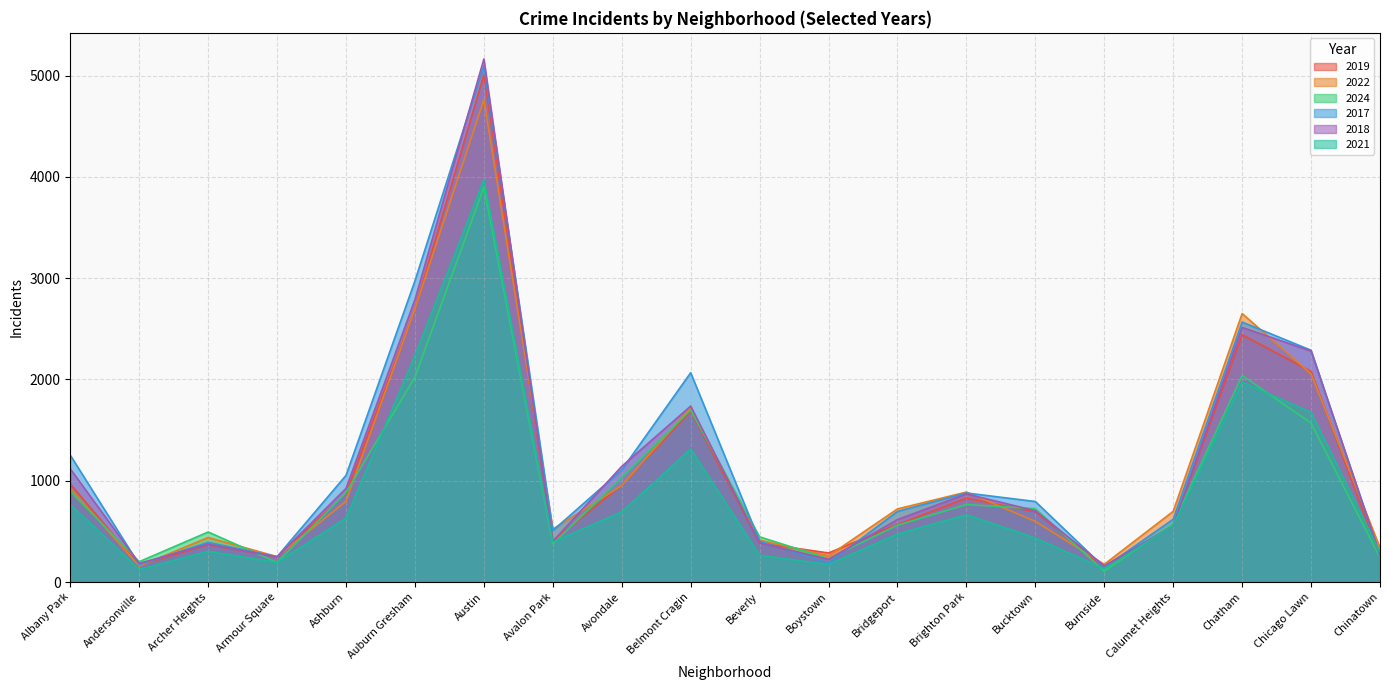

Reading left to right, what are all the values shown in this chart?

2019: Albany Park=968	Andersonville=166	Archer Heights=368	Armour Square=249	Ashburn=872	Auburn Gresham=2700	Austin=5008	Avalon Park=405	Avondale=957	Belmont Cragin=1687	Beverly=385	Boystown=287	Bridgeport=568	Brighton Park=828	Bucktown=694	Burnside=142	Calumet Heights=561	Chatham=2441	Chicago Lawn=2079	Chinatown=253
2022: Albany Park=926	Andersonville=157	Archer Heights=440	Armour Square=251	Ashburn=797	Auburn Gresham=2698	Austin=4761	Avalon Park=522	Avondale=953	Belmont Cragin=1720	Beverly=414	Boystown=258	Bridgeport=722	Brighton Park=888	Bucktown=599	Burnside=175	Calumet Heights=698	Chatham=2650	Chicago Lawn=2055	Chinatown=338
2024: Albany Park=896	Andersonville=201	Archer Heights=494	Armour Square=193	Ashburn=882	Auburn Gresham=2023	Austin=3897	Avalon Park=377	Avondale=1032	Belmont Cragin=1698	Beverly=446	Boystown=231	Bridgeport=561	Brighton Park=765	Bucktown=724	Burnside=107	Calumet Heights=575	Chatham=2039	Chicago Lawn=1569	Chinatown=241
2017: Albany Park=1252	Andersonville=171	Archer Heights=391	Armour Square=250	Ashburn=1053	Auburn Gresham=2973	Austin=5096	Avalon Park=508	Avondale=1107	Belmont Cragin=2066	Beverly=403	Boystown=188	Bridgeport=697	Brighton Park=879	Bucktown=795	Burnside=145	Calumet Heights=620	Chatham=2566	Chicago Lawn=2288	Chinatown=253
2018: Albany Park=1117	Andersonville=184	Archer Heights=374	Armour Square=248	Ashburn=924	Auburn Gresham=2787	Austin=5163	Avalon Park=401	Avondale=1142	Belmont Cragin=1737	Beverly=386	Boystown=224	Bridgeport=616	Brighton Park=870	Bucktown=704	Burnside=160	Calumet Heights=554	Chatham=2513	Chicago Lawn=2280	Chinatown=273
2021: Albany Park=767	Andersonville=123	Archer Heights=303	Armour Square=193	Ashburn=630	Auburn Gresham=2237	Austin=3970	Avalon Park=395	Avondale=692	Belmont Cragin=1313	Beverly=264	Boystown=173	Bridgeport=474	Brighton Park=664	Bucktown=435	Burnside=130	Calumet Heights=559	Chatham=1974	Chicago Lawn=1675	Chinatown=293